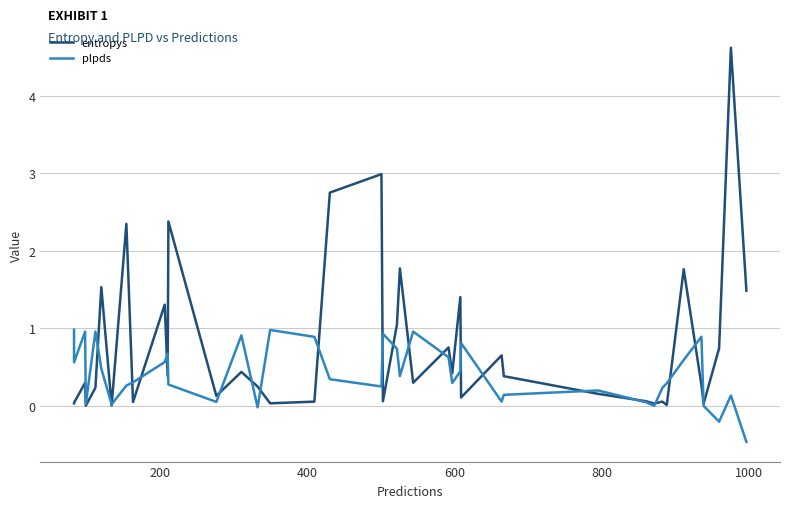

How many values in plpds are below zero?

4